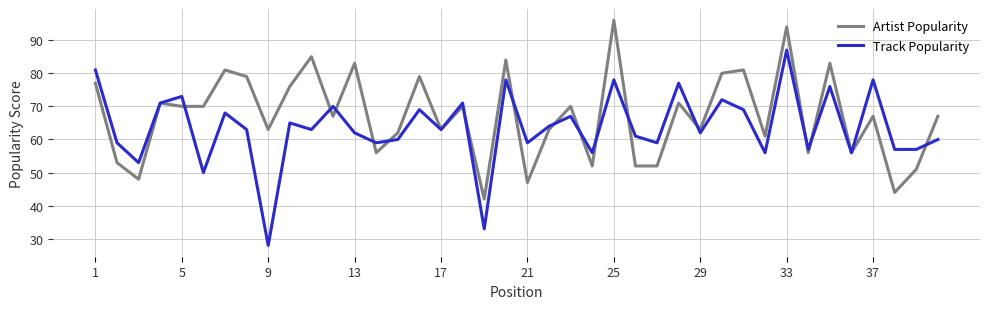

Which series has the largest total across all categories?

Artist Popularity